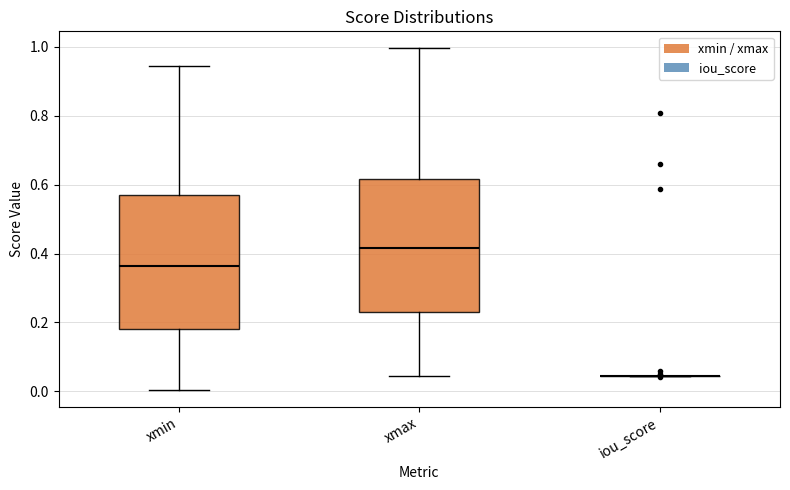

Reading left to right, read every box against the y-axis: the position of its median line, the range the box covers, and the ends of its whiskers. The values are not printed on the chart, so give them approximately, as read against the axis.

xmin: median 0.36, box 0.18 to 0.58, whiskers 0.00 to 0.94
xmax: median 0.42, box 0.24 to 0.62, whiskers 0.04 to 1.00
iou_score: box collapsed to a line at 0.04, whiskers 0.04 to 0.04